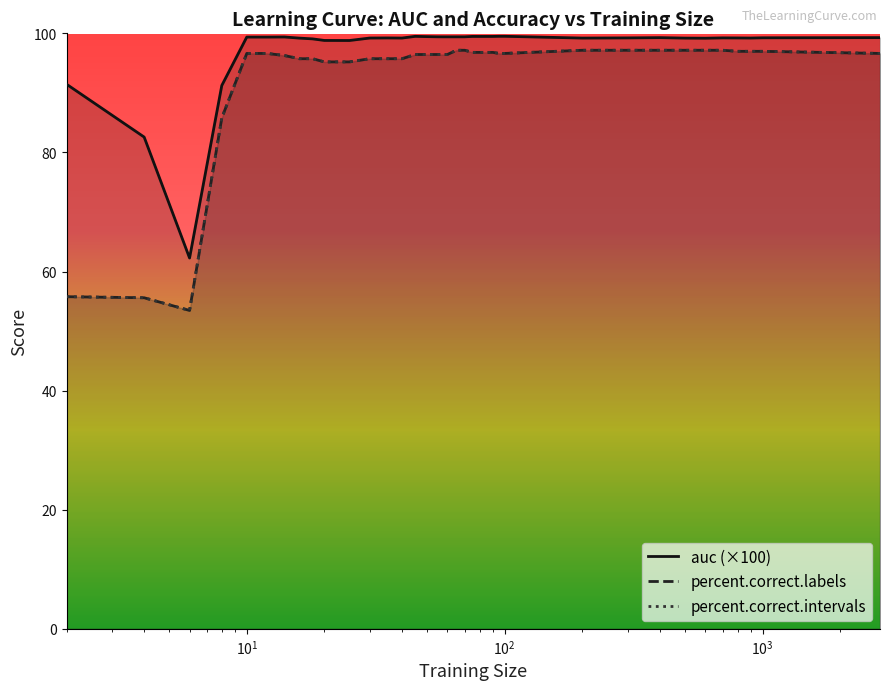

Where is percent.correct.intervals nearest to the value 75?

8